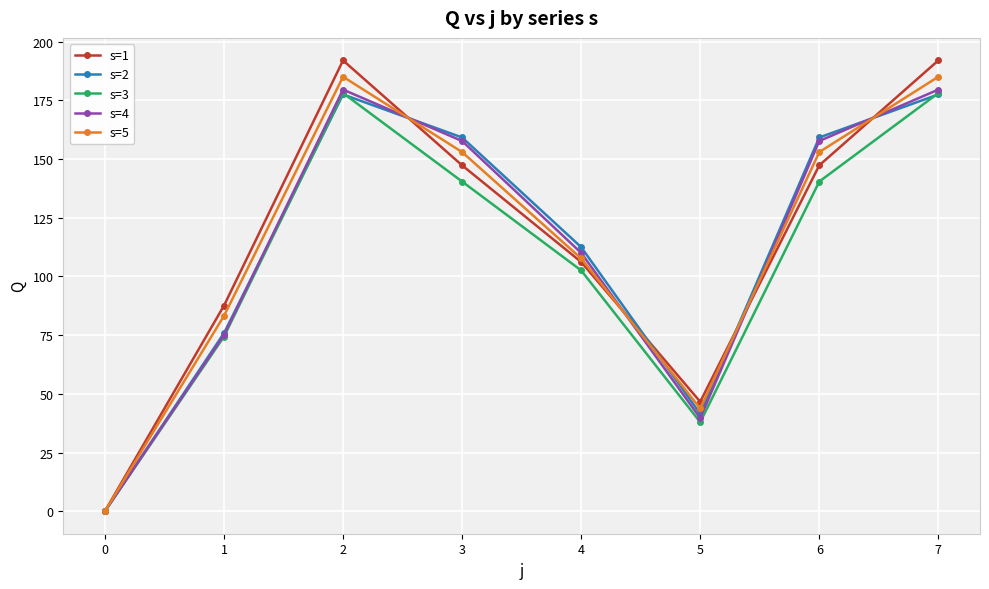

Between 3 and 4, which series saw the biggest shift?

s=4